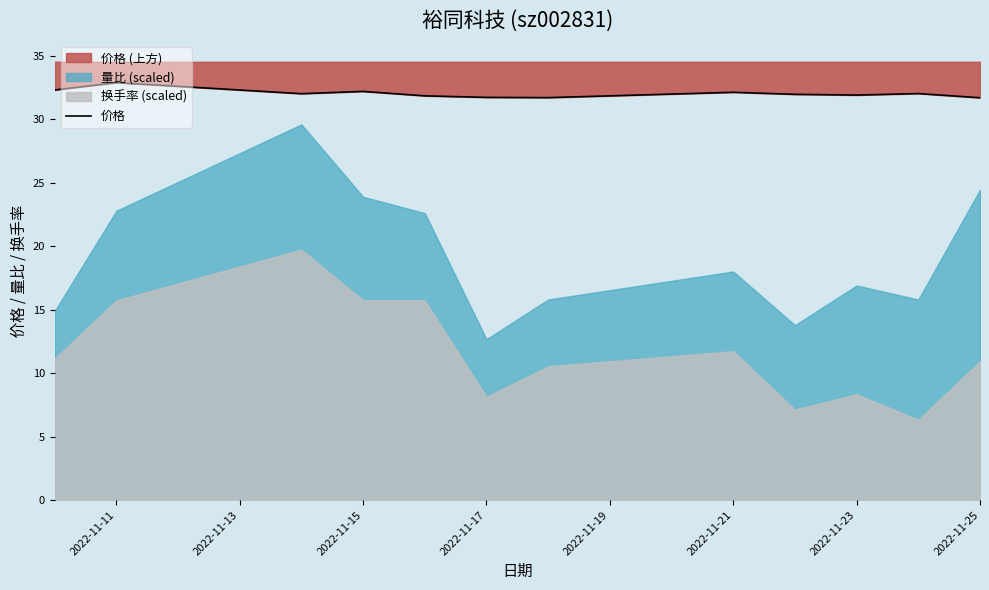

True or false: there are more than 1 points higher than both neighbors.

True